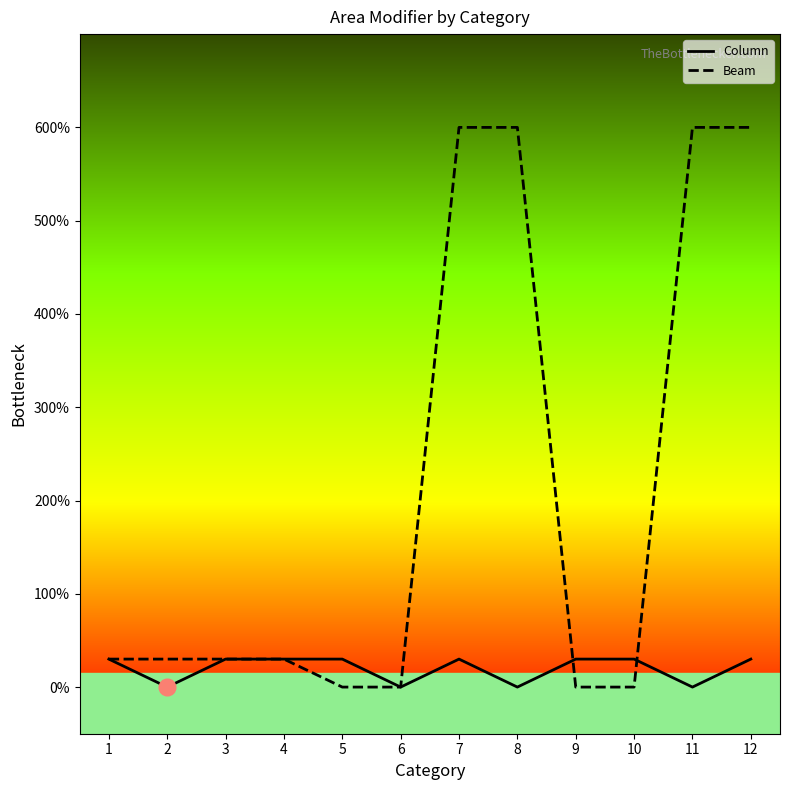

Rank the series by their maximum value, from highest to lowest.

Beam, Column